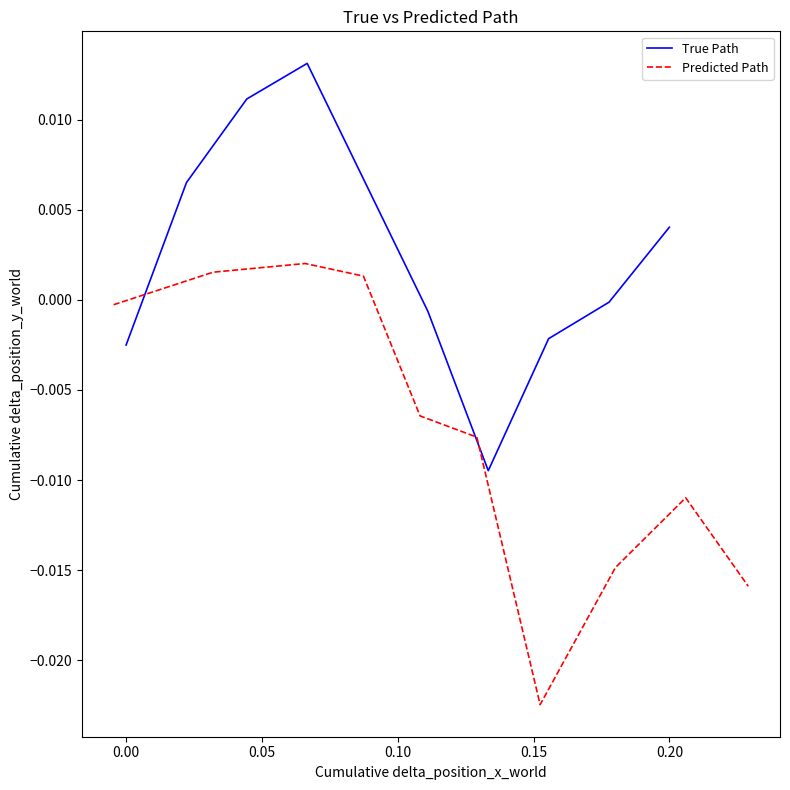

At which category is the sum across all series the highest?

0.10